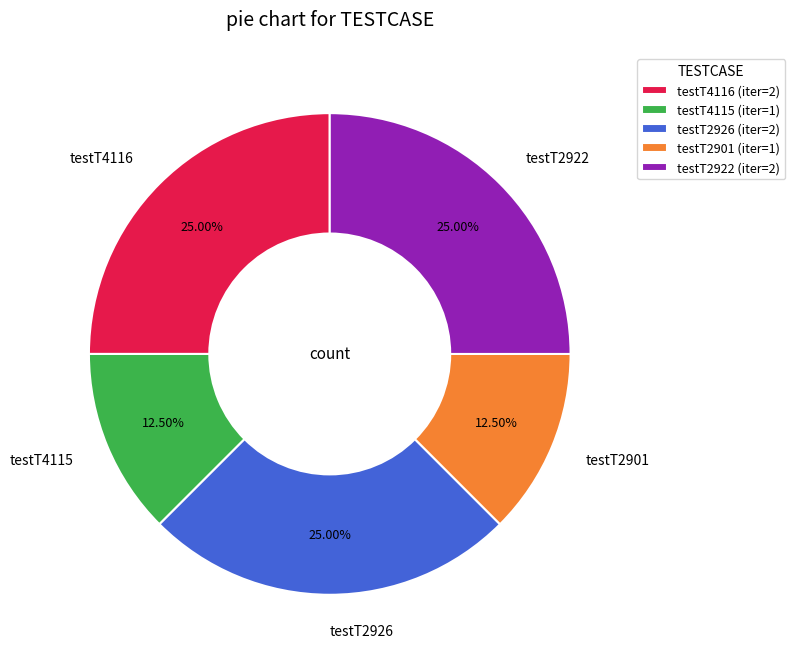

Approximately how many times larger is the value at testT4115 compared to testT4116?

0.5